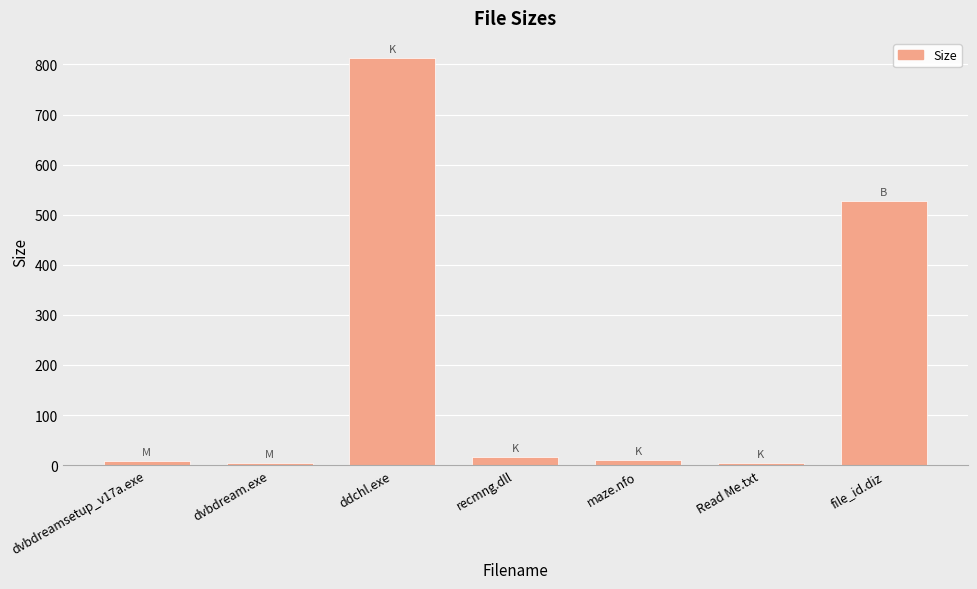

What is the difference between the maximum and minimum values?

809.0